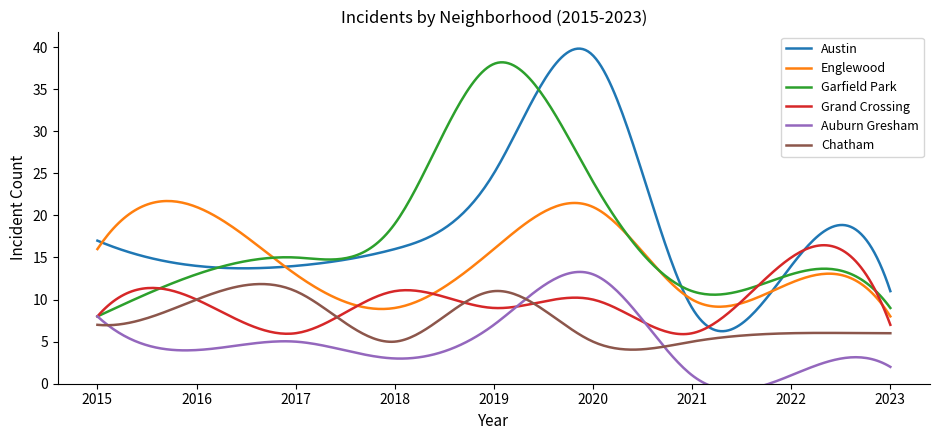

How many Chatham values are between 5 and 10?

7